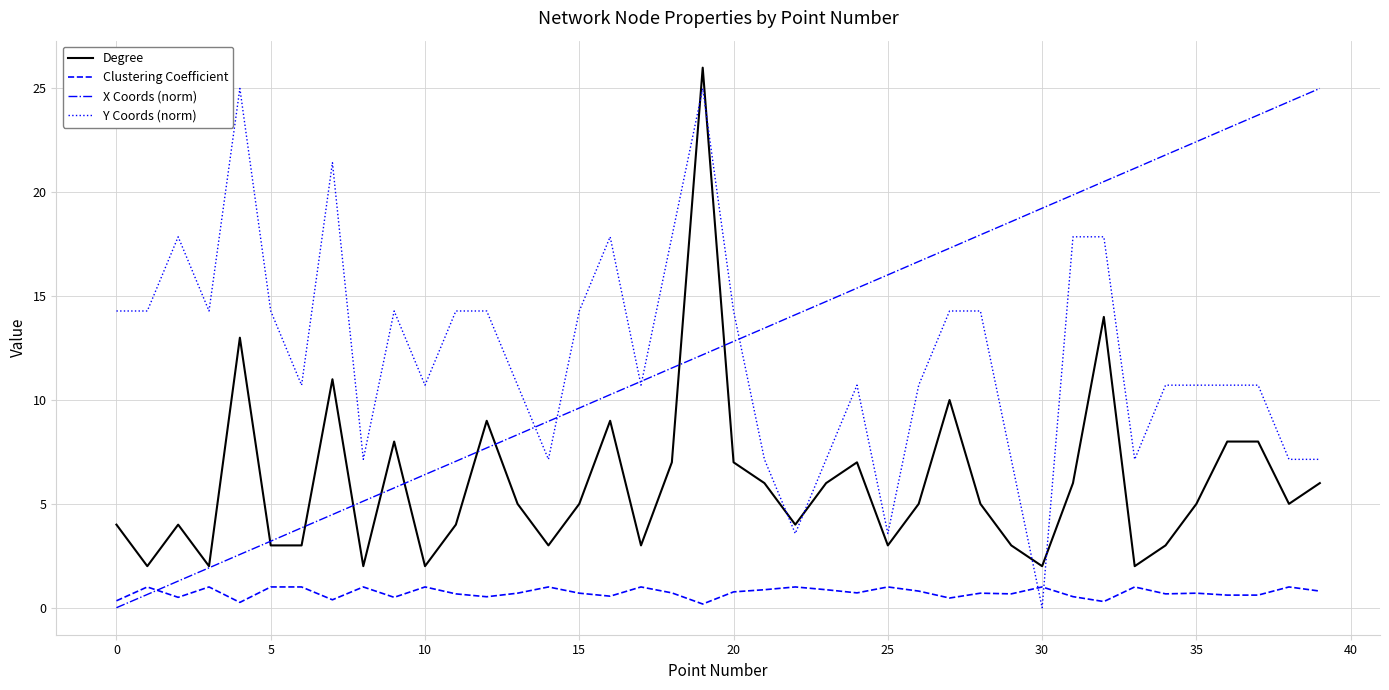

What is the greatest value displayed?

26.0